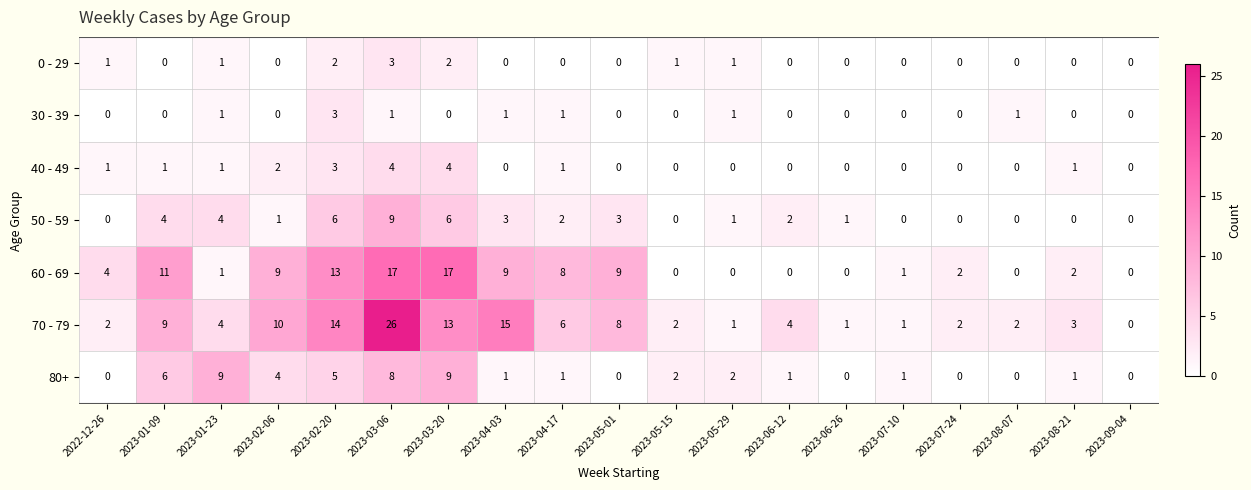

What is the difference between the maximum and minimum values in the 60 - 69 series?

17